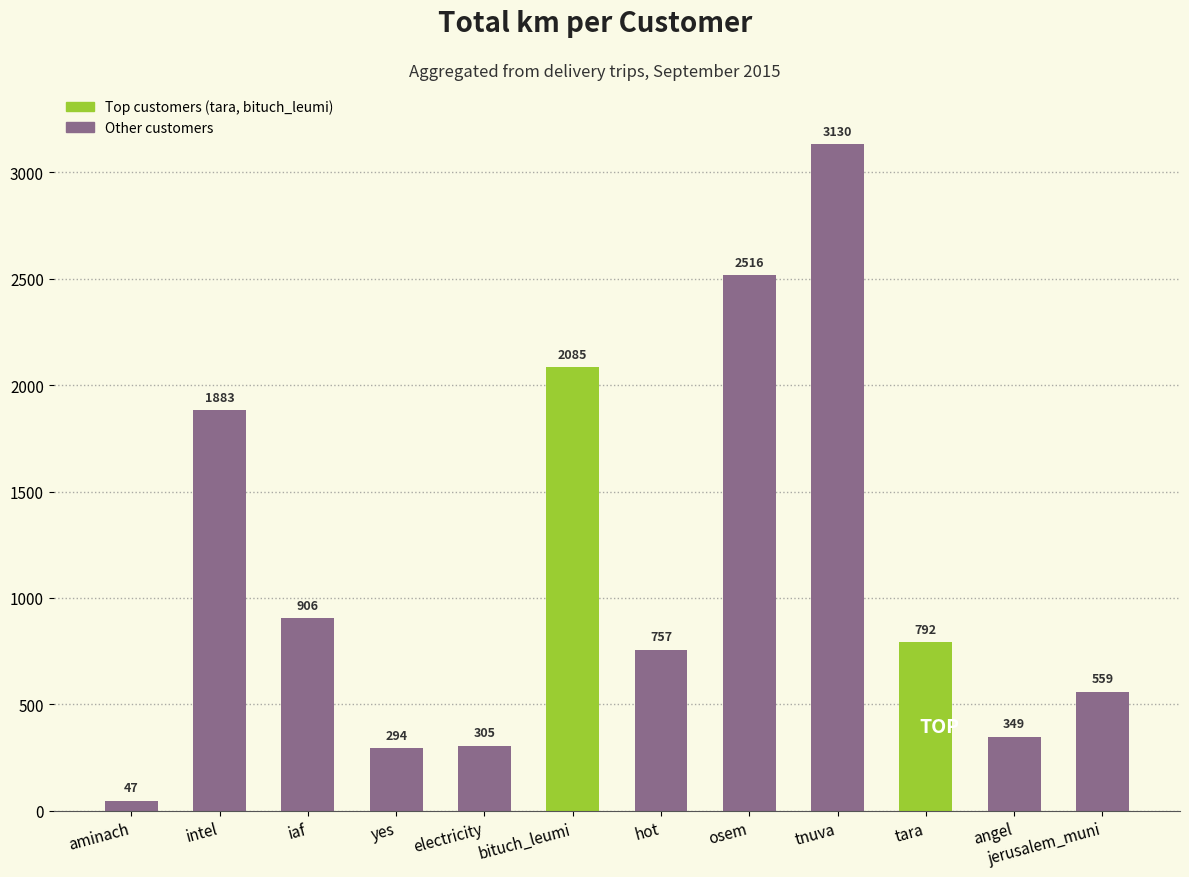

The chart shows a value of 349.1 at angel. True or false?

True